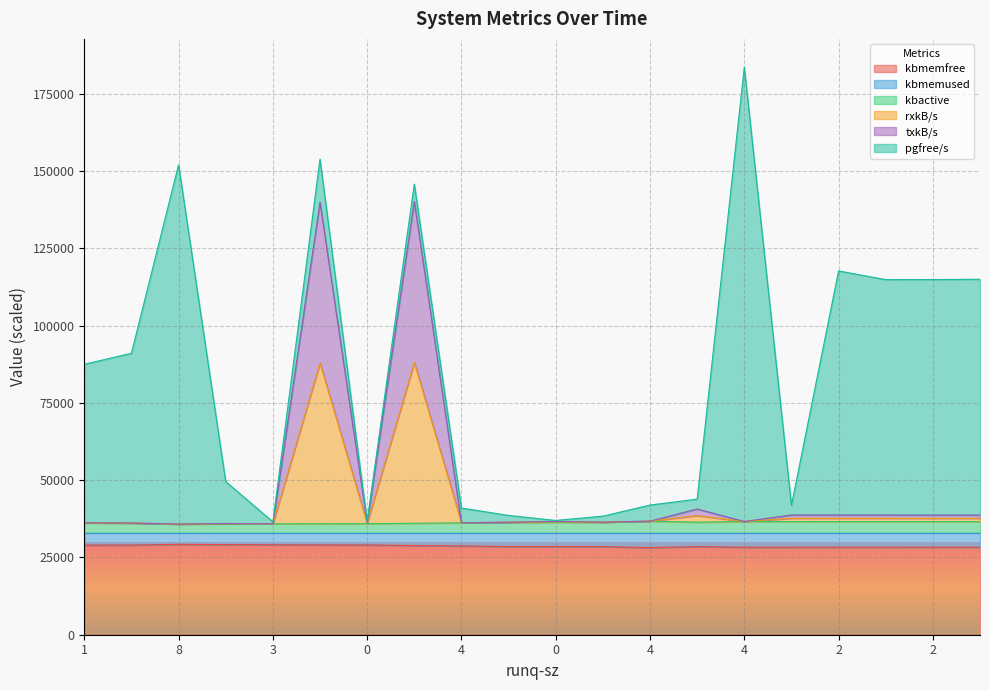

What is the difference between the txkB/s values at 4 and 2?

1459.5